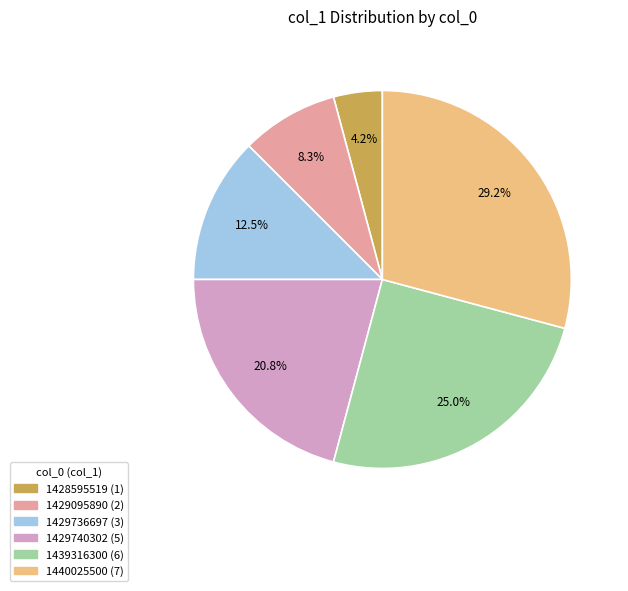

Is there a majority slice in this chart?

No